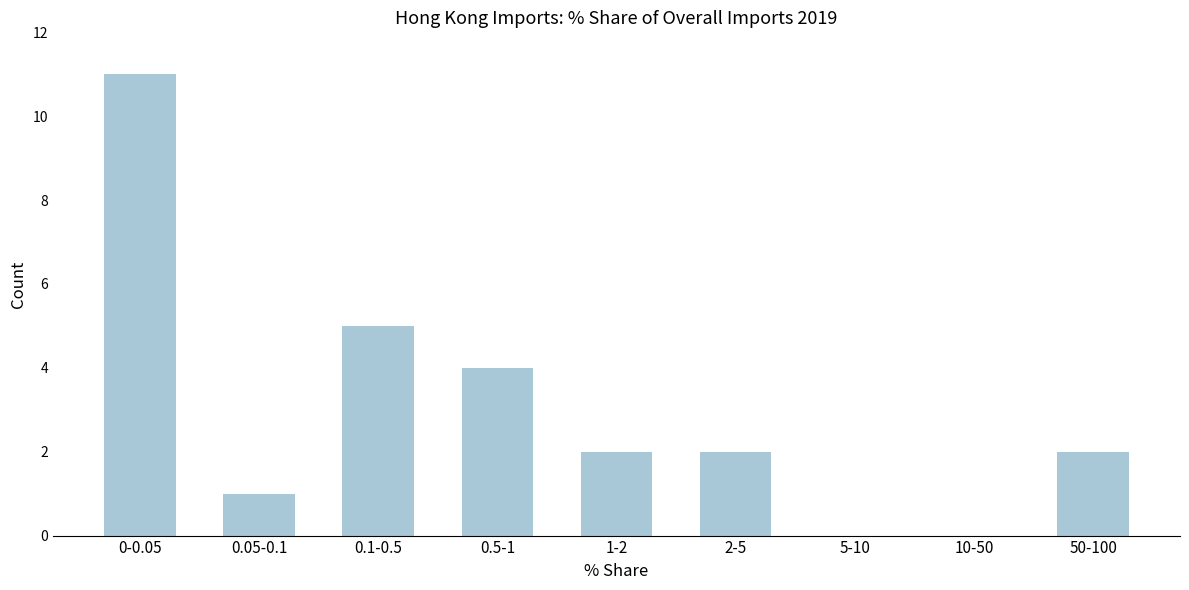

Reading left to right, list all the values displayed in this chart.

0-0.05=11	0.05-0.1=1	0.1-0.5=5	0.5-1=4	1-2=2	2-5=2	5-10=0	10-50=0	50-100=2